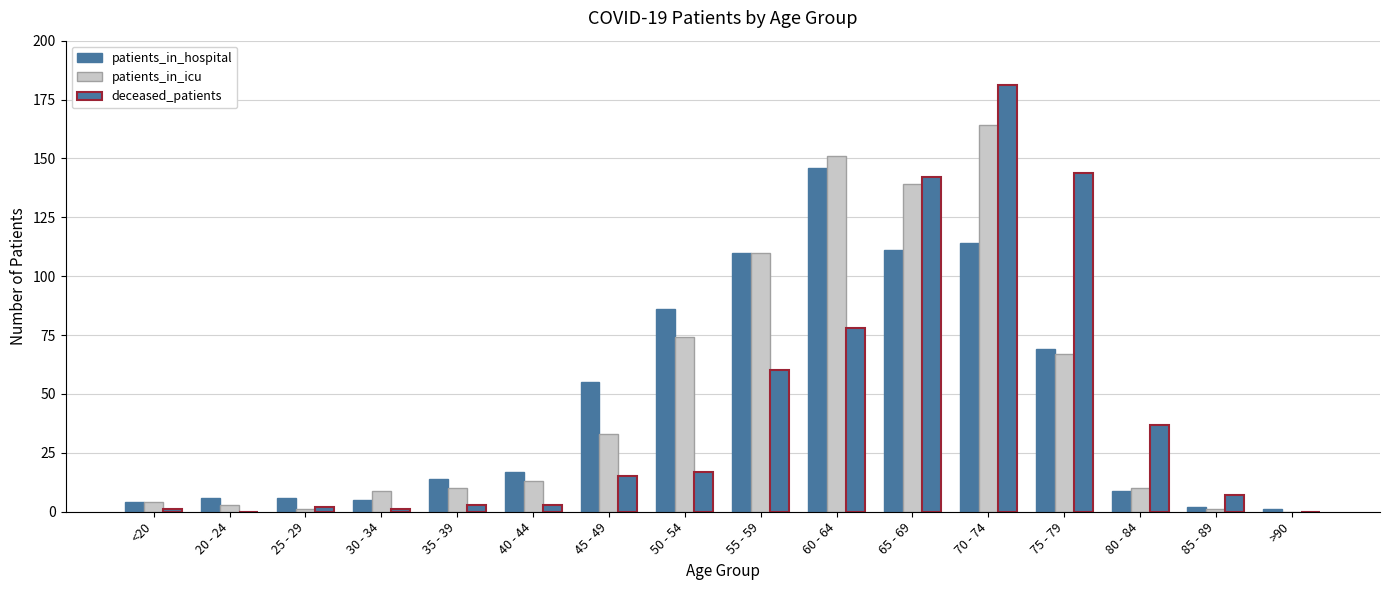

What is the value of the deceased_patients bar at the 9th from the left?

60